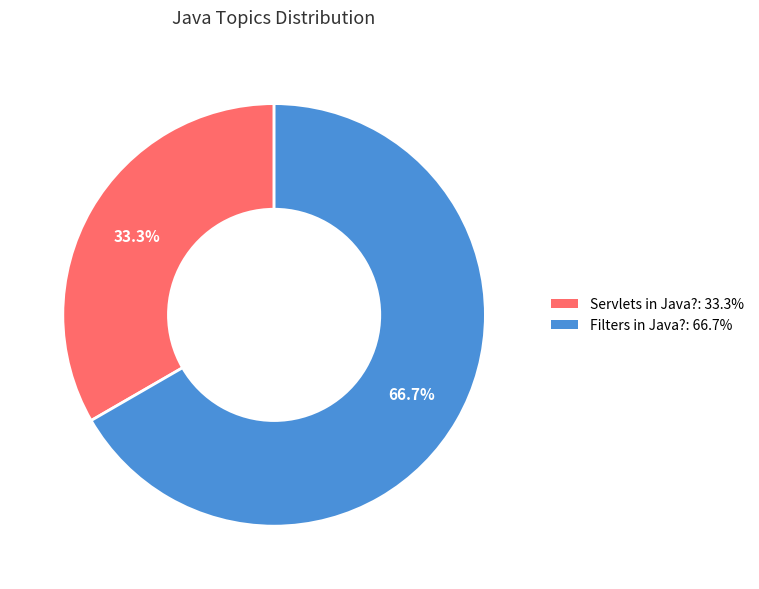

What percentage is NOT represented by Filters in Java??

33.3%